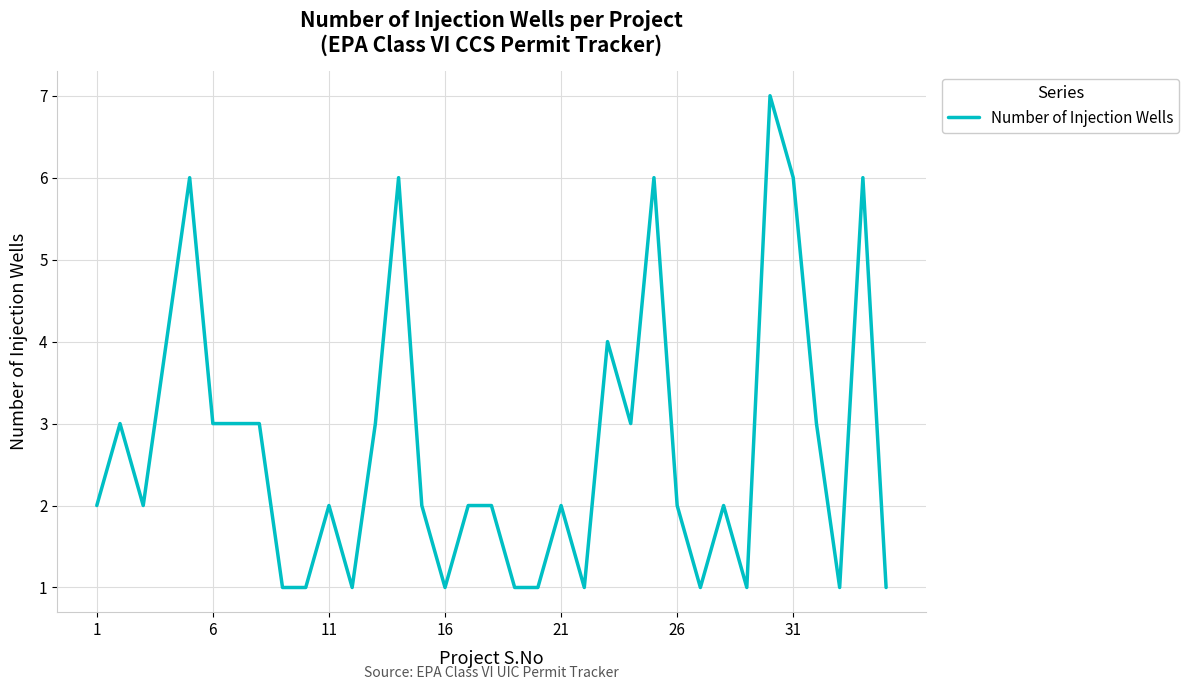

Count the number of data series in this chart.

1